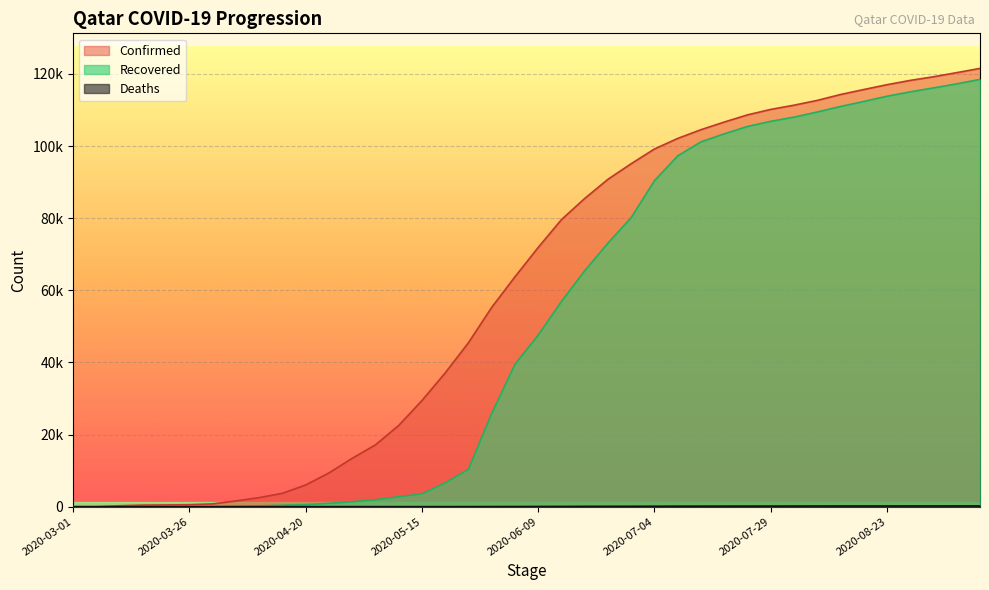

True or false: Confirmed has more than 2 points higher than both neighbors.

False